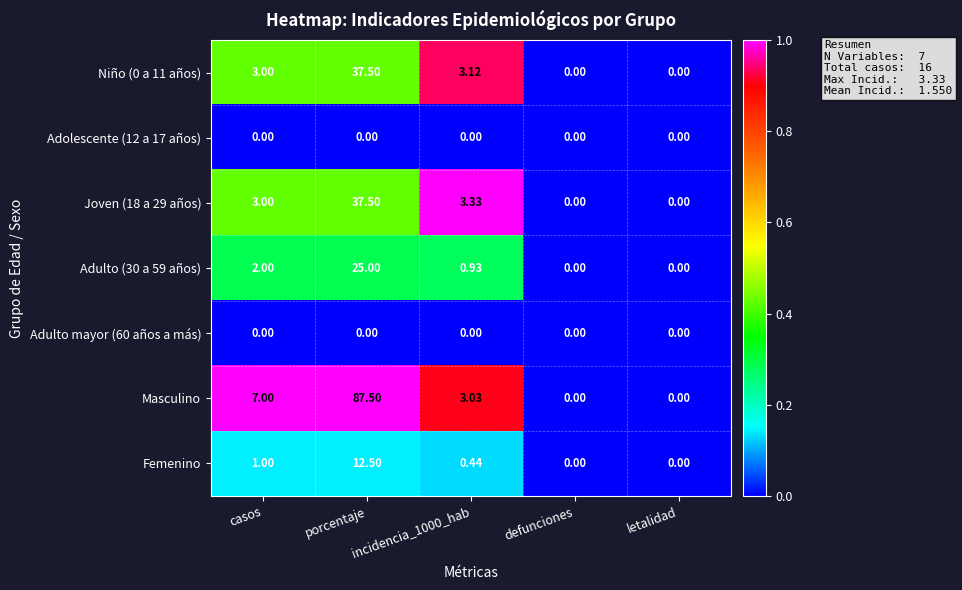

Which series has the widest spread of values?

Masculino